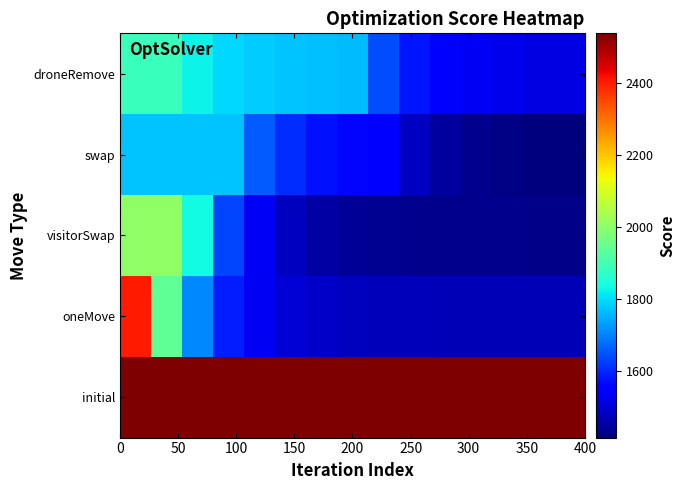

At how many categories does at least one series exceed 1500?

15